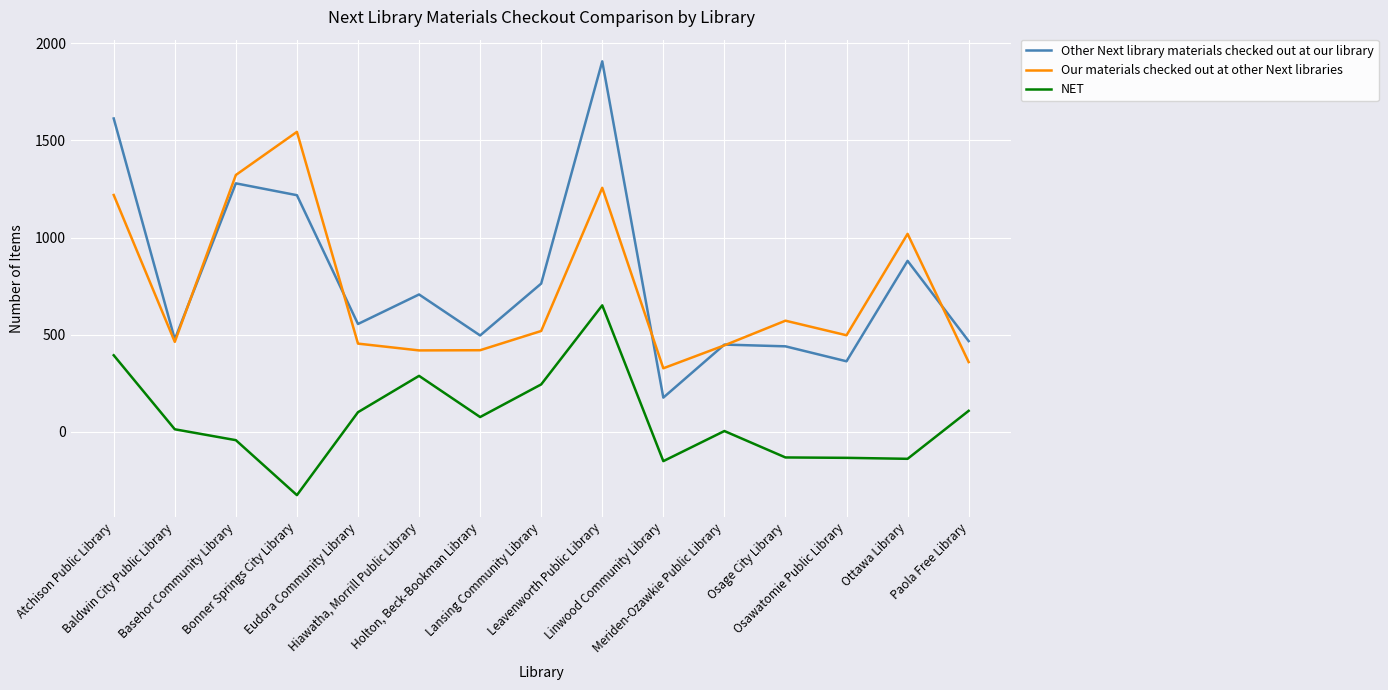

Which series has the widest spread of values?

Other Next library materials checked out at our library